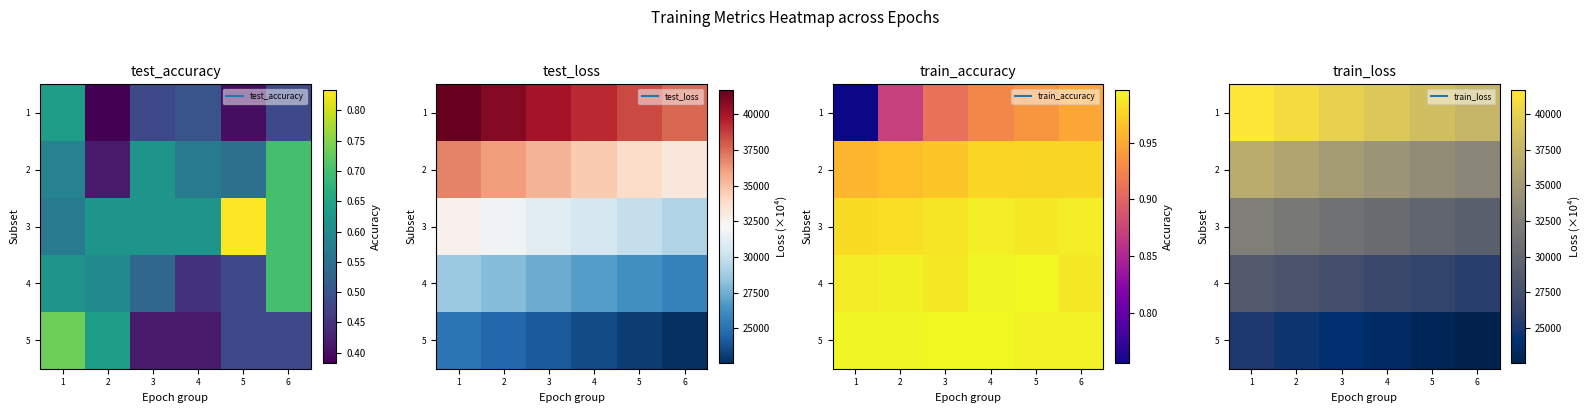

Is it true that 4 equals 26821.9 at 4?

True